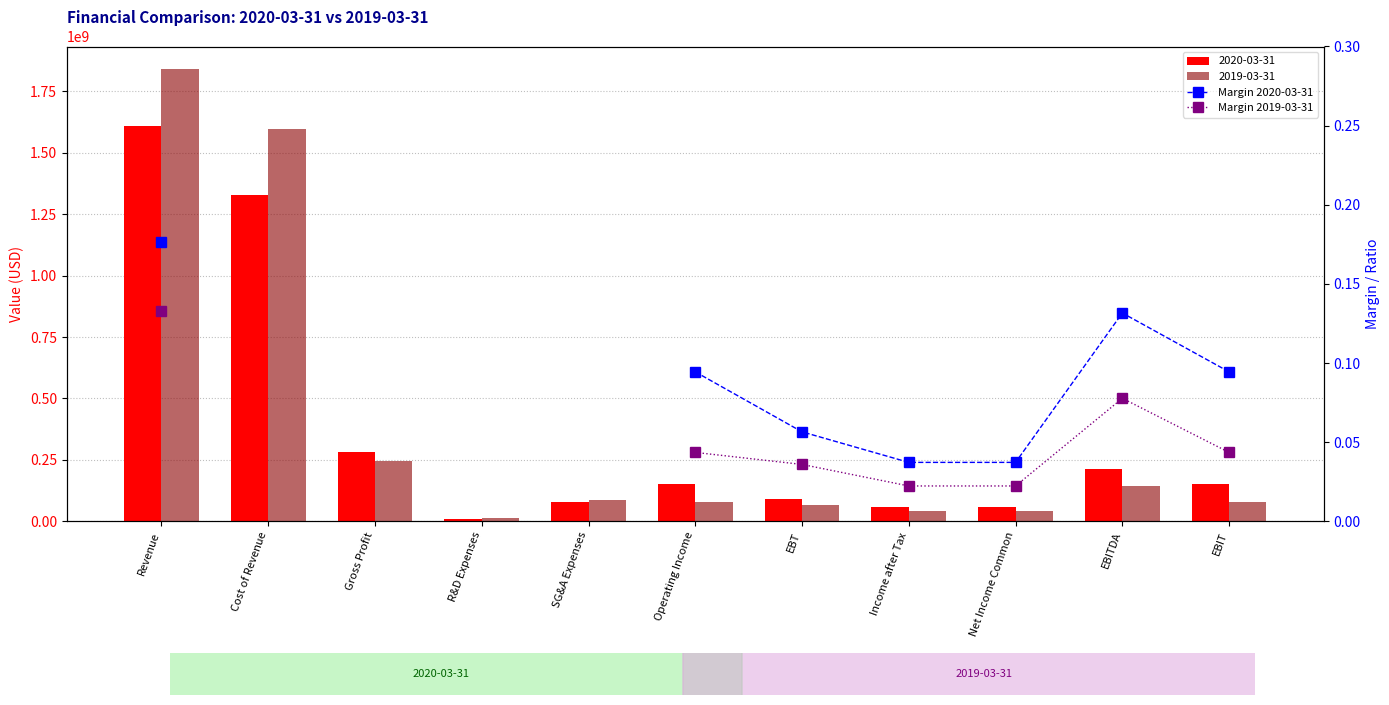

Which series has the largest range (max minus min)?

Margin 2020-03-31